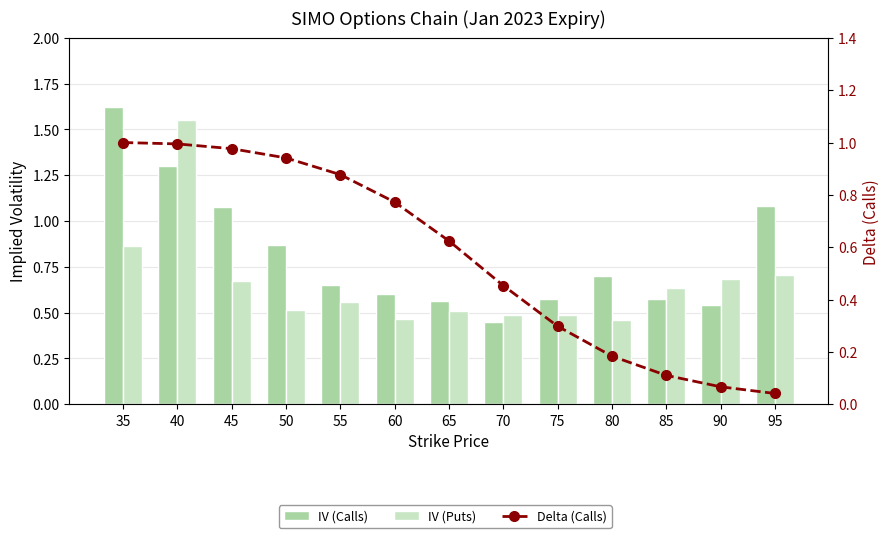

Between 50 and 70, which series saw the biggest shift?

Delta (Calls)